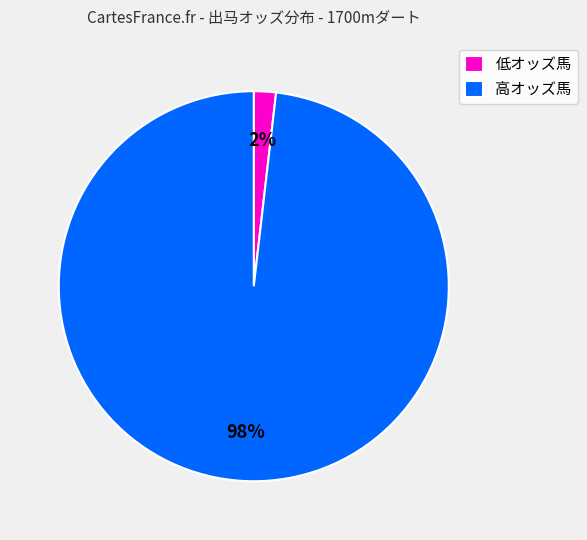

To the nearest percent, what is the average slice percentage?

50%